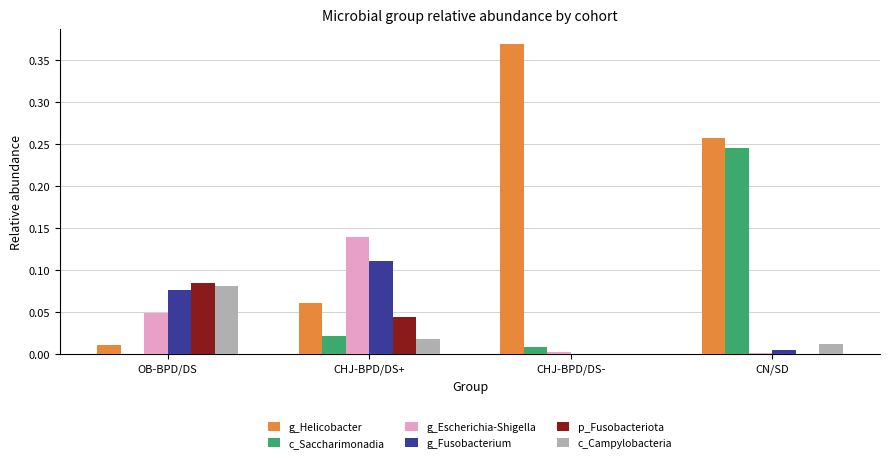

Which series has the largest total across all categories?

g_Helicobacter